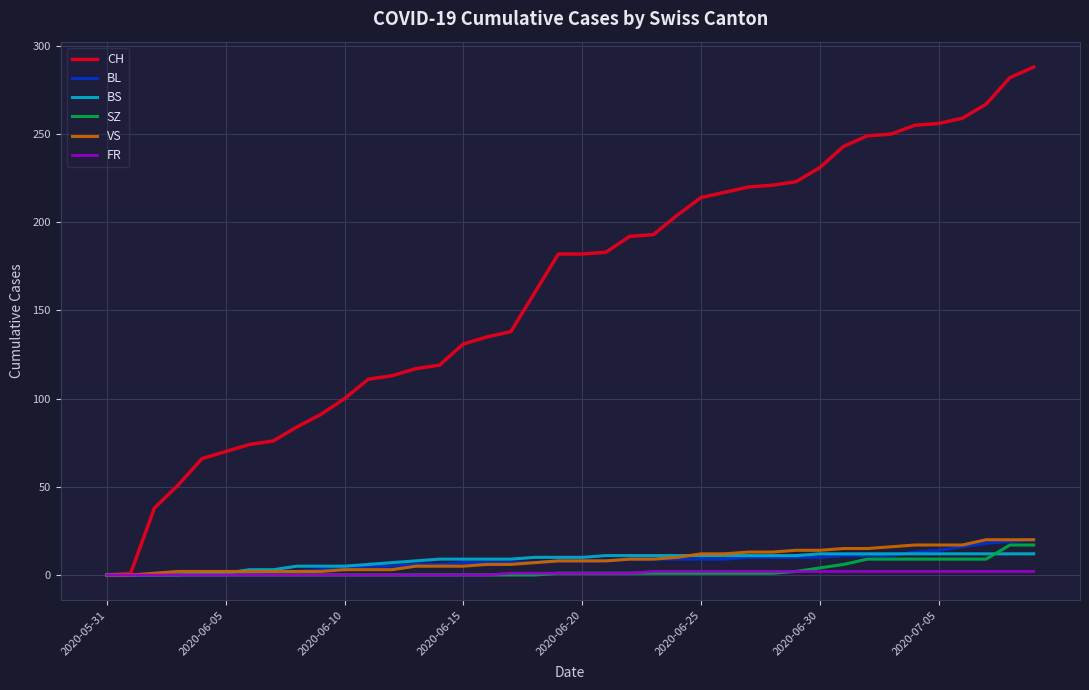

What is the maximum value shown in the chart?

288